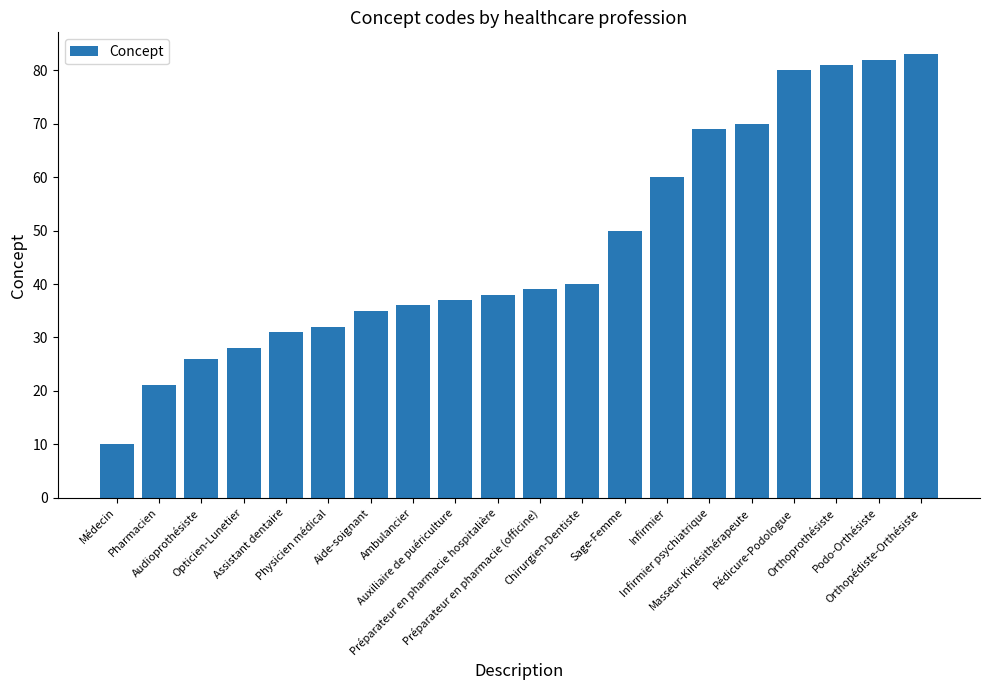

What is the difference between the second highest and minimum values?

72